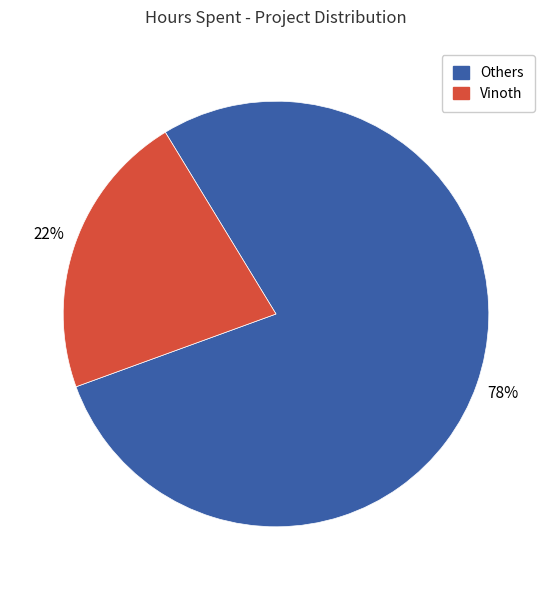

How many slices are in this pie chart?

2